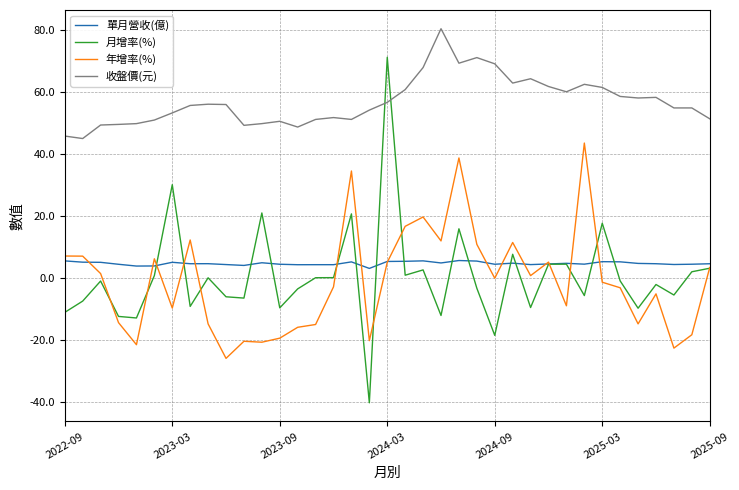

How many lines are shown in the chart?

4